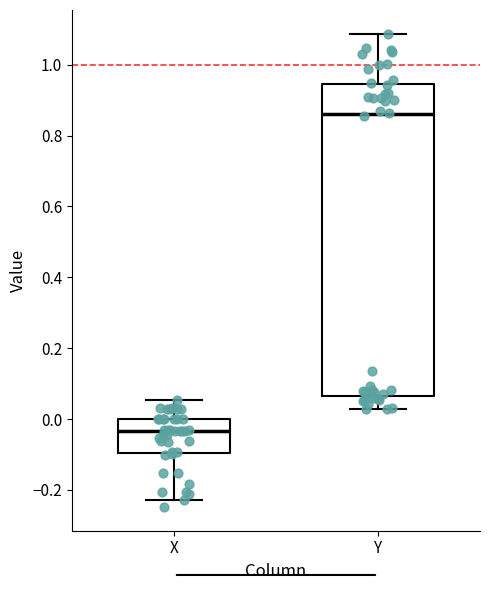

Reading left to right, read every box against the y-axis: the position of its median line, the range the box covers, and the ends of its whiskers. The values are not printed on the chart, so give them approximately, as read against the axis.

X: median -0.04, box -0.10 to 0.00, whiskers -0.22 to 0.06
Y: median 0.86, box 0.06 to 0.94, whiskers 0.02 to 1.08